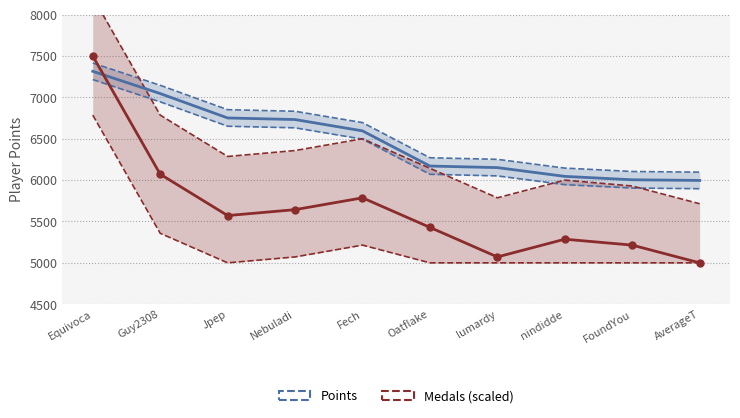

What are all the series names shown in the legend?

Points, Medals (scaled)